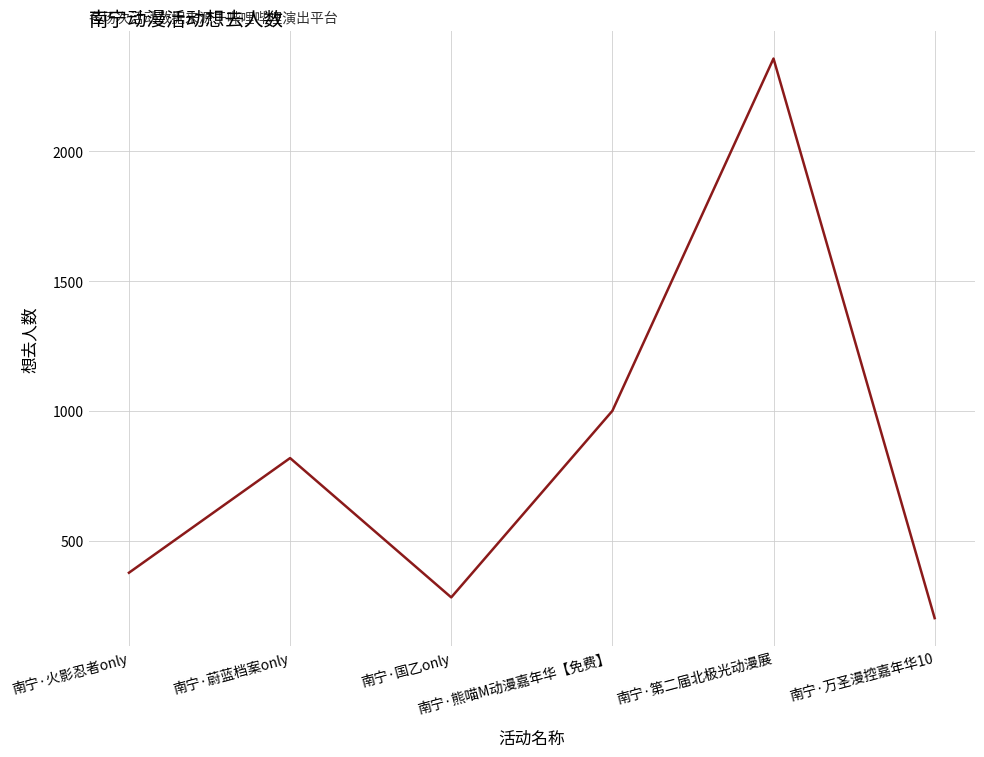

What position from the left is 南宁·熊喵M动漫嘉年华【免费】?

4